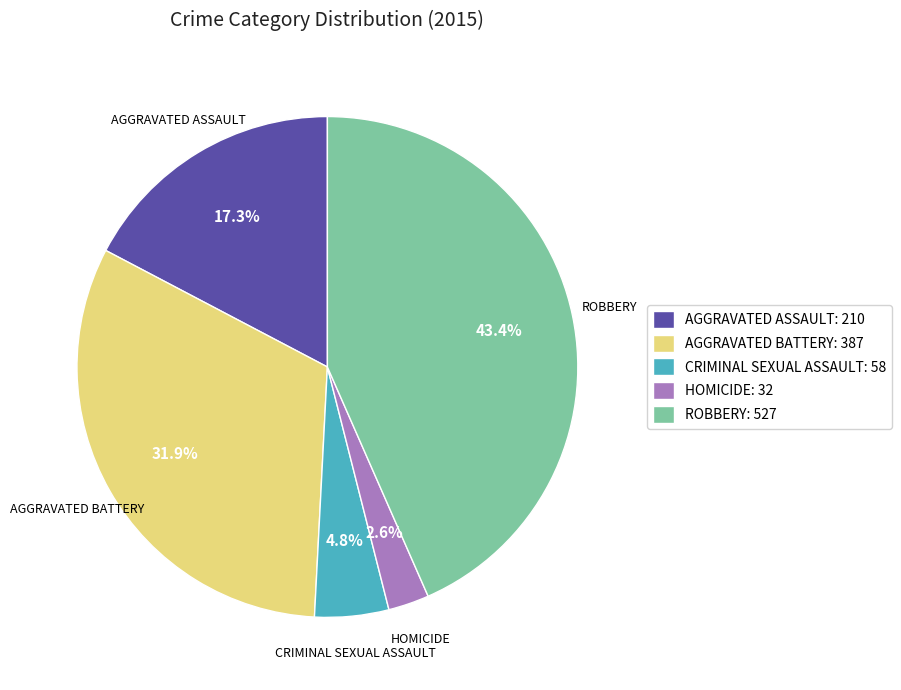

Rank the categories by value from lowest to highest.

HOMICIDE: 32, CRIMINAL SEXUAL ASSAULT: 58, AGGRAVATED ASSAULT: 210, AGGRAVATED BATTERY: 387, ROBBERY: 527